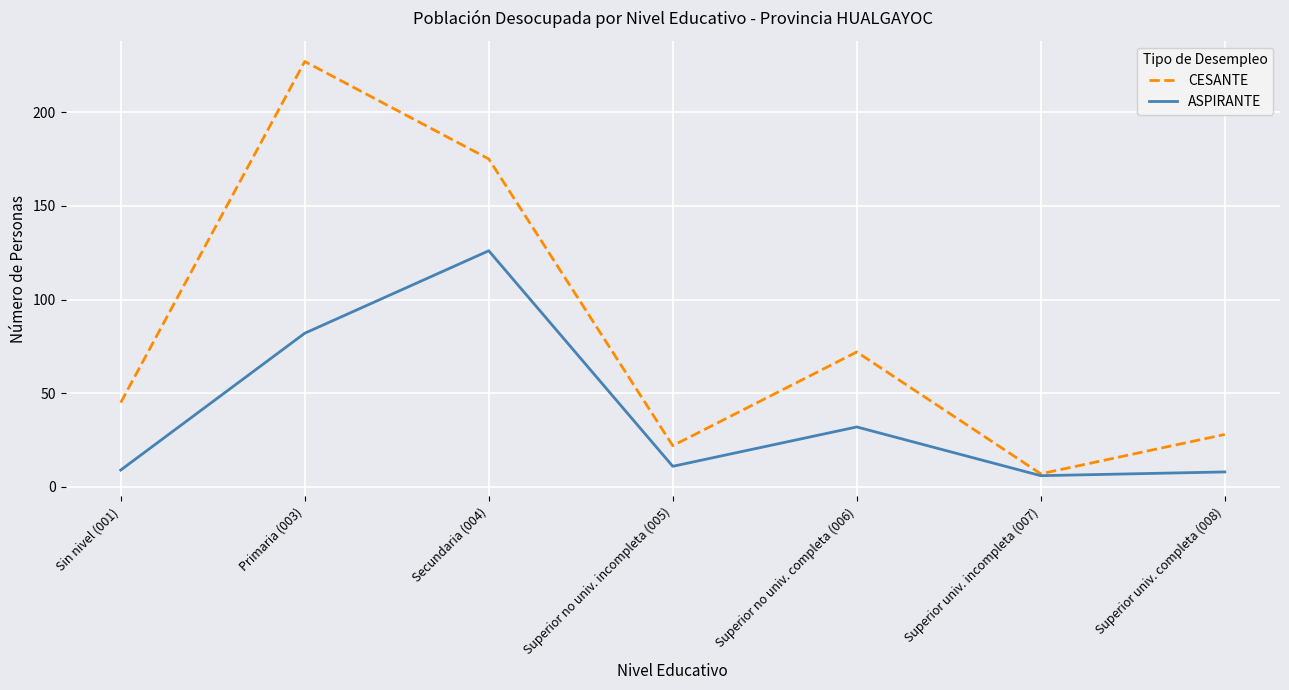

Where is CESANTE nearest to the value 117?

Superior no univ. completa (006)